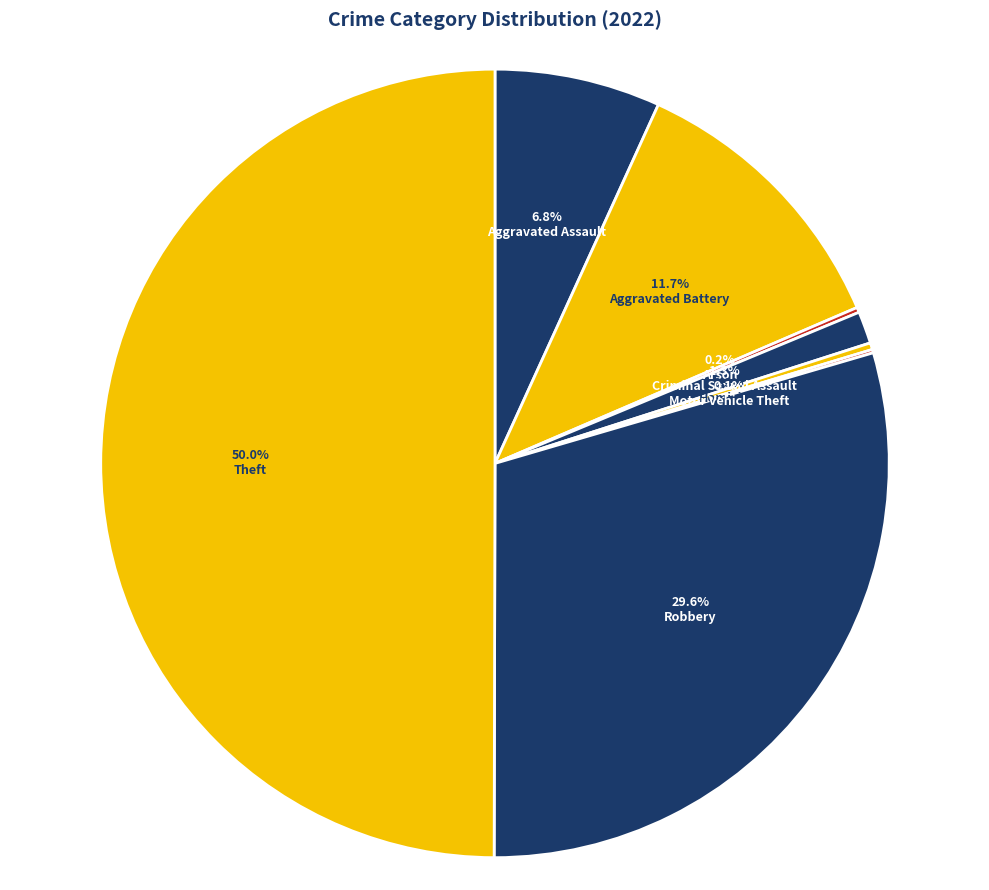

To the nearest percent, what is the average slice percentage?

12%